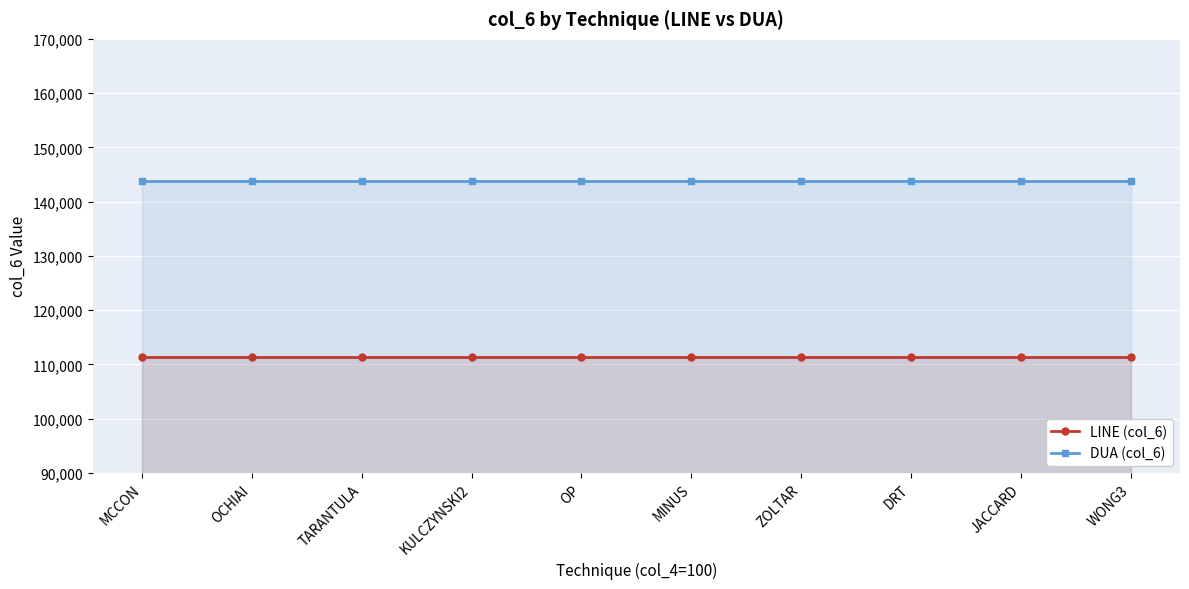

Between MCCON and TARANTULA, which is larger?

MCCON